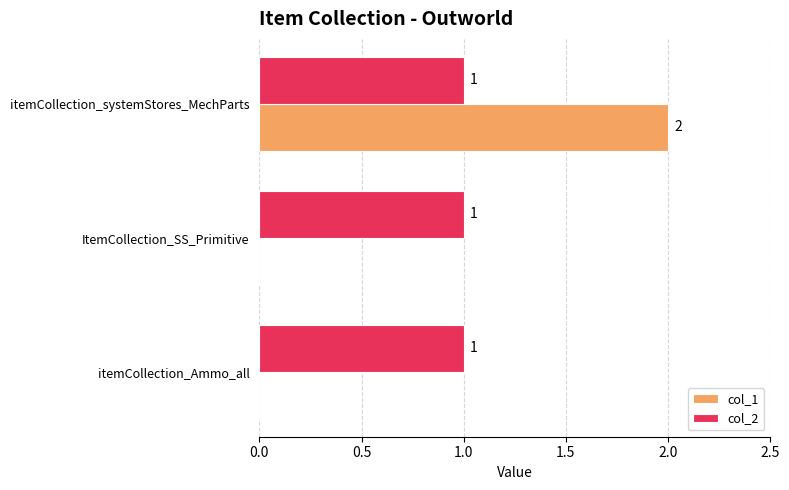

Is it true that col_1 equals 0 at ItemCollection_SS_Primitive?

True